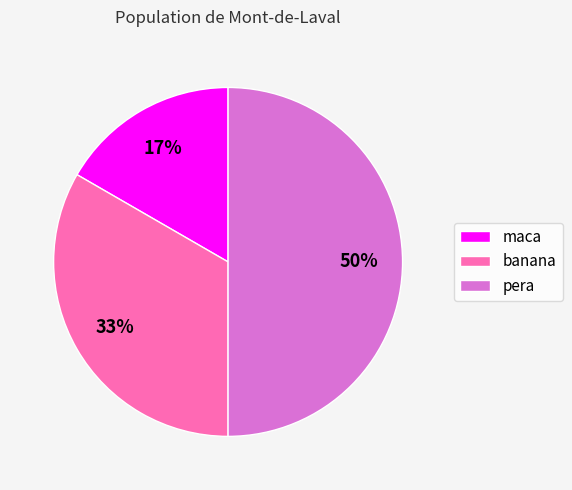

Is banana the majority of the pie?

No